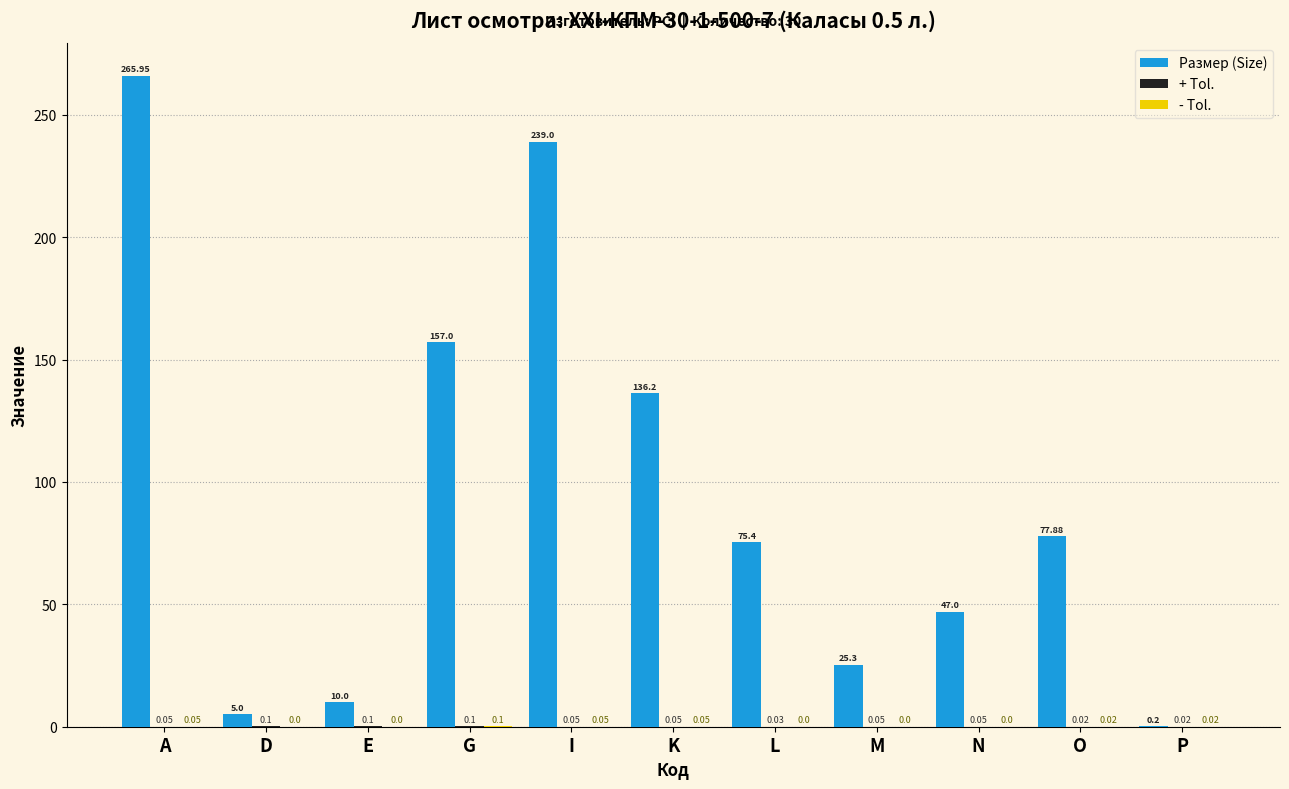

Where is Размер (Size) nearest to the value 133?

K